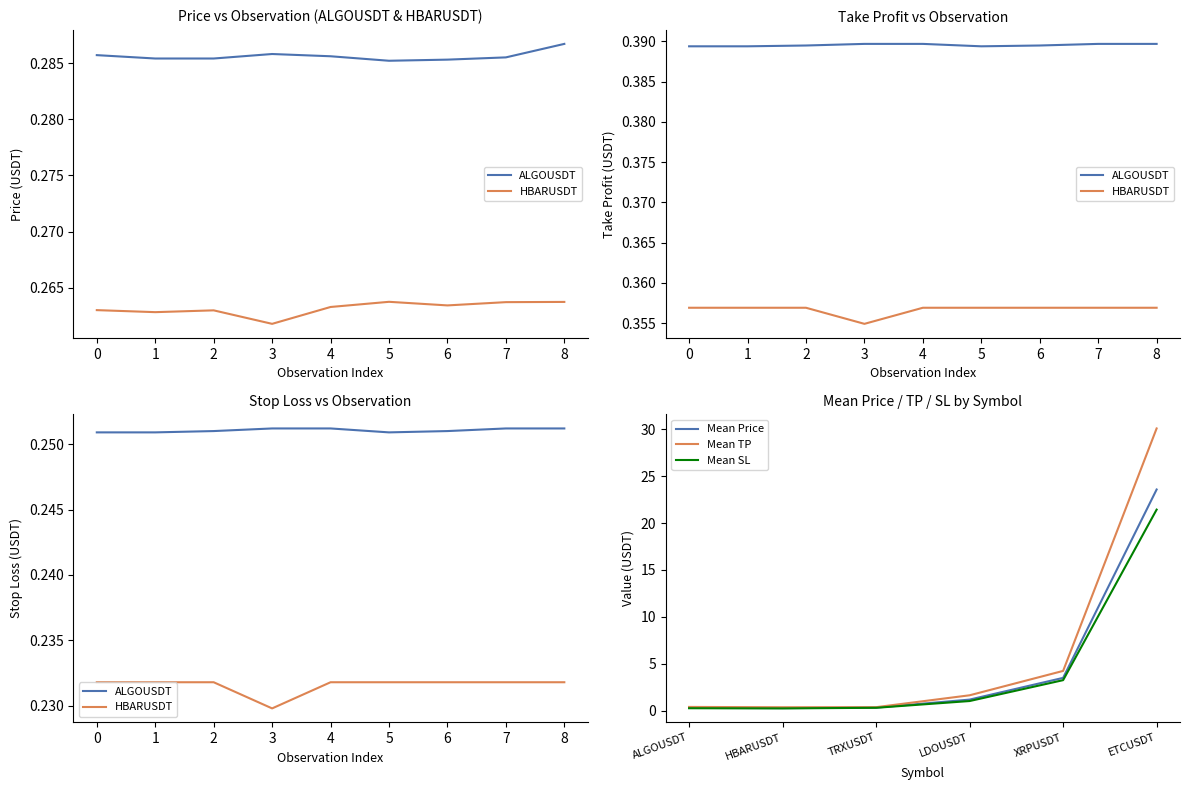

Reading right to left, extract all data points from this chart.

price: 23.6	3.5	1.2	0.3	0.3	0.3
tp: 30.1	4.2	1.6	0.4	0.4	0.4
sl: 21.4	3.2	1.0	0.3	0.2	0.3